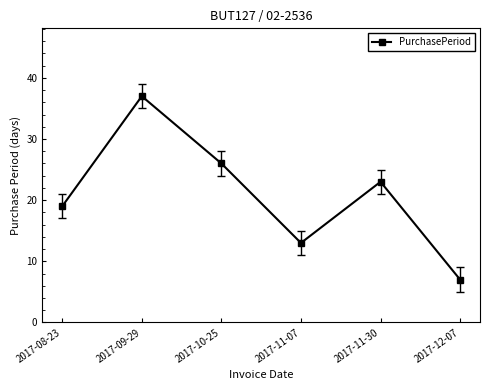

The chart shows a value of 18 at 2017-09-29. True or false?

False